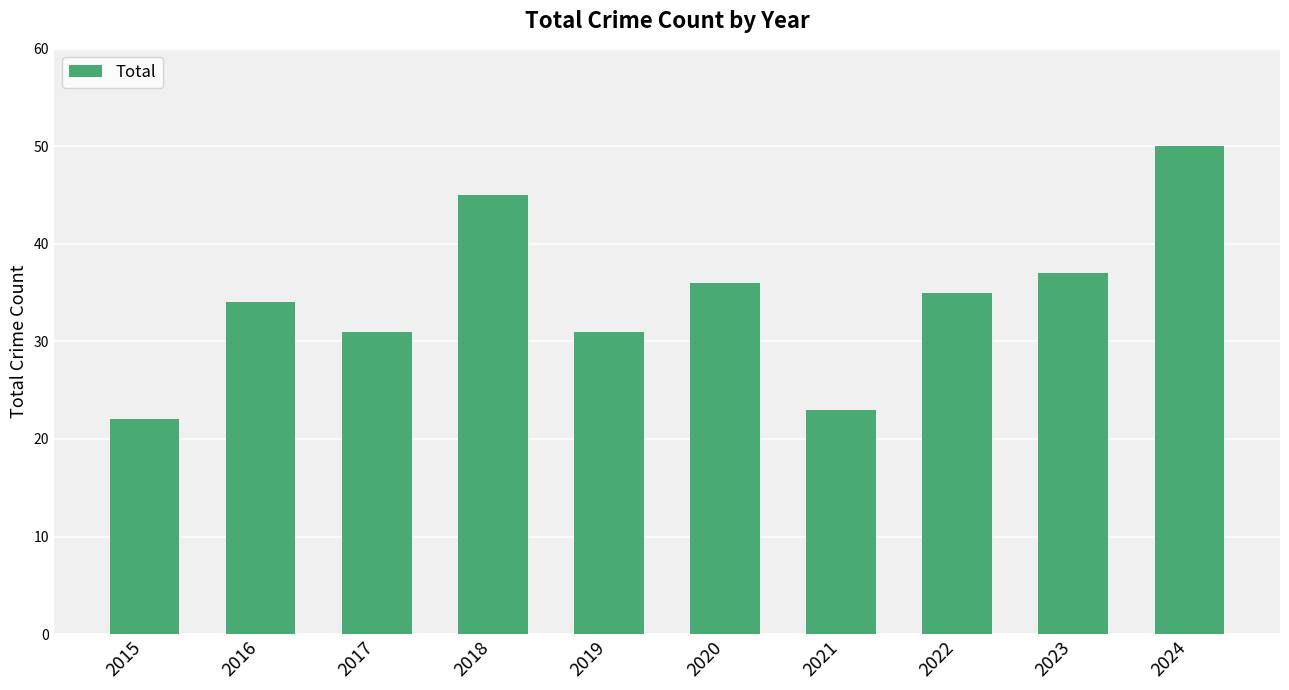

How many bars are there in total?

10